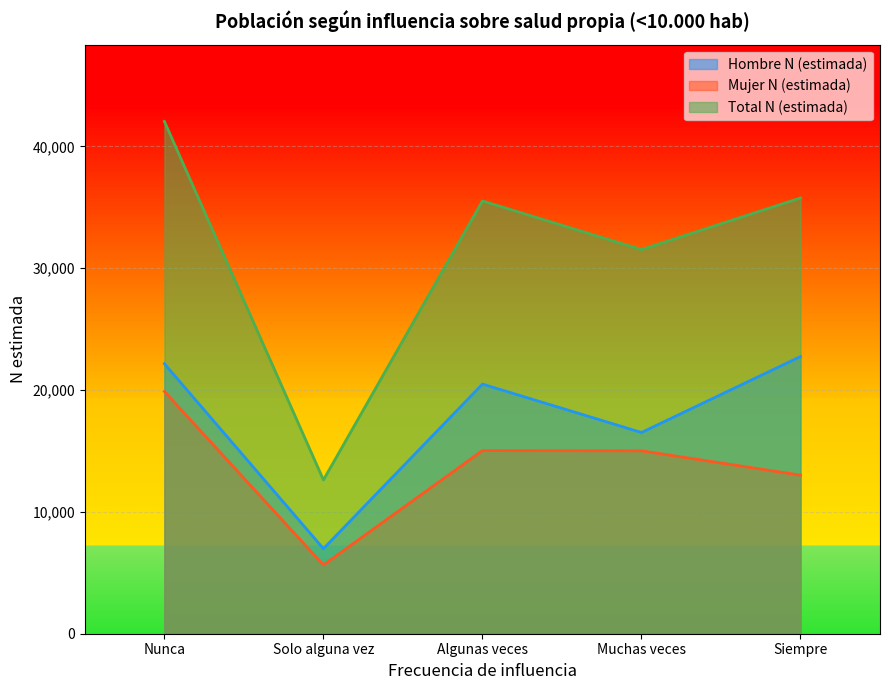

At which category does Mujer N (estimada) reach its first local valley?

Solo alguna vez